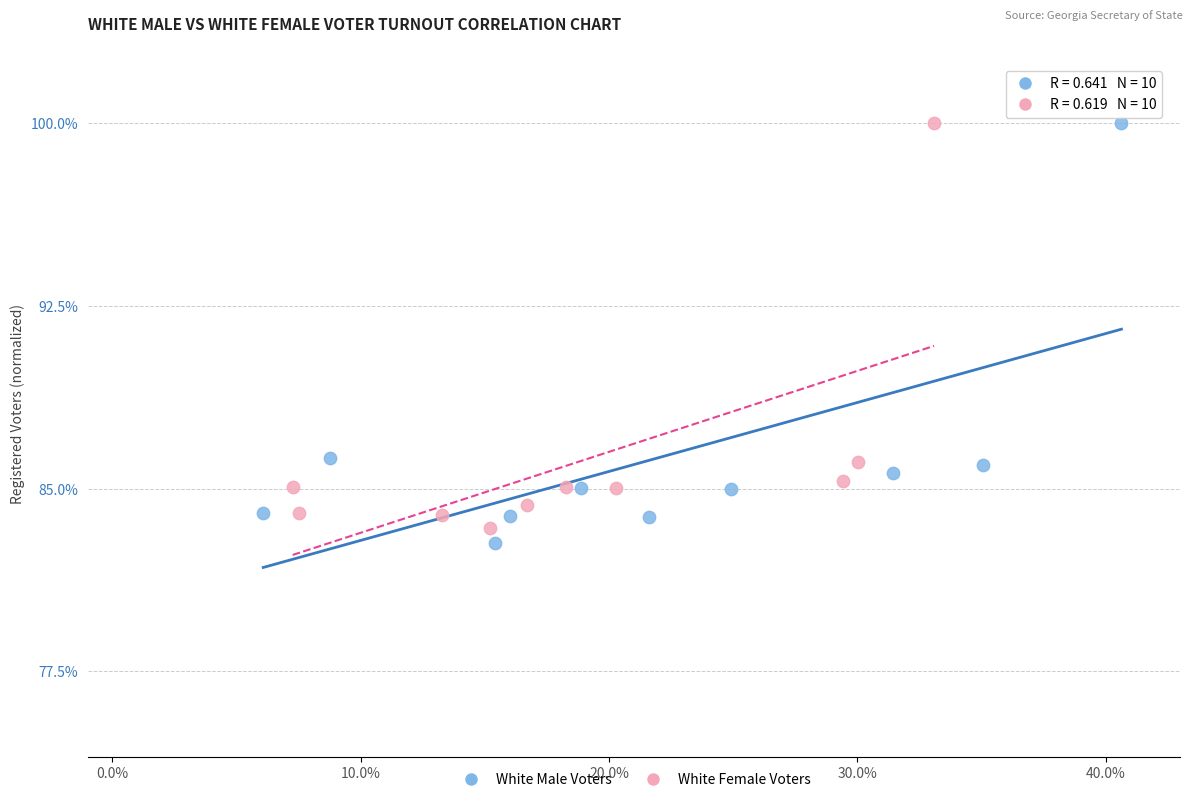

Which series reaches the minimum Y coordinate?

White Male Voters